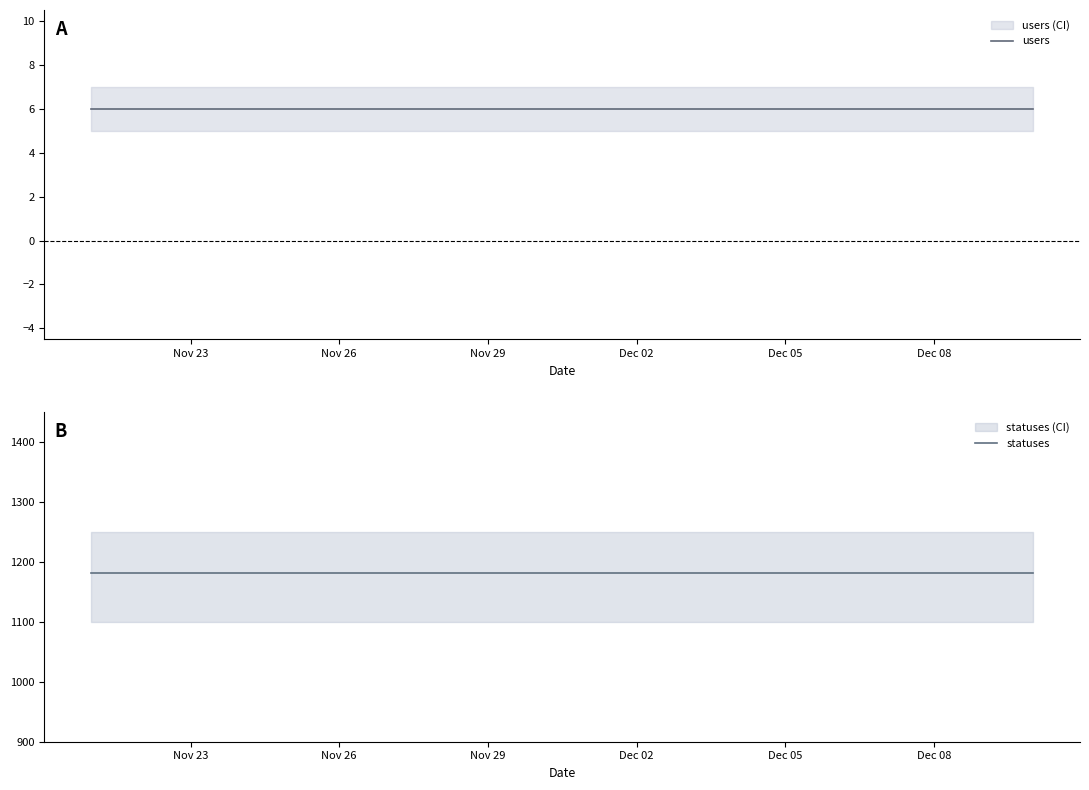

At which label does users reach its minimum?

Nov 23